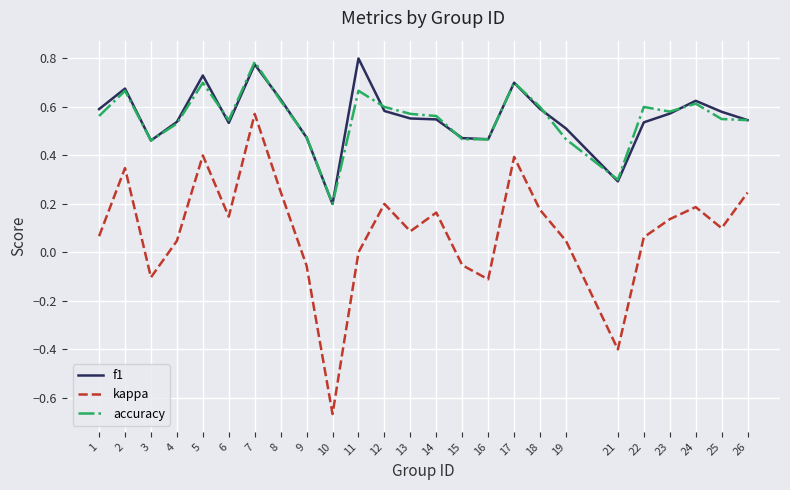

True or false: kappa and accuracy intersect in this chart.

False